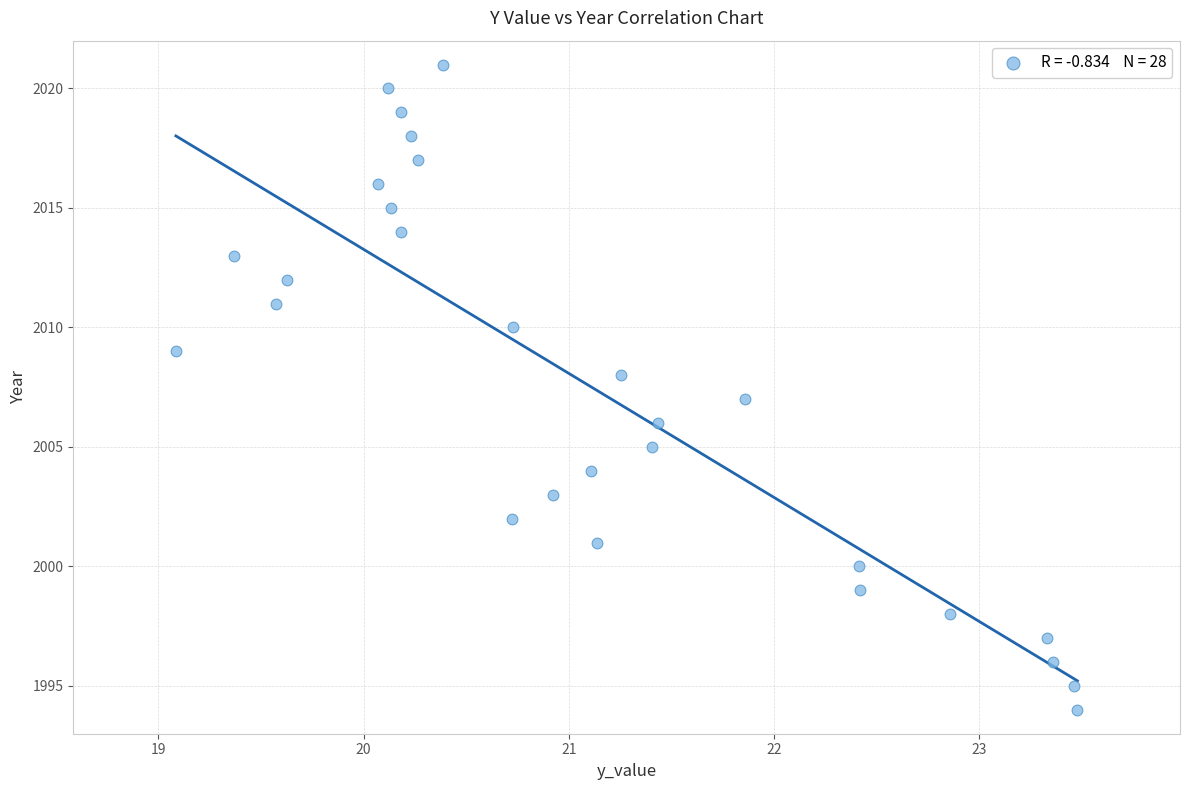

What is the range of Y values (max minus min)?

27